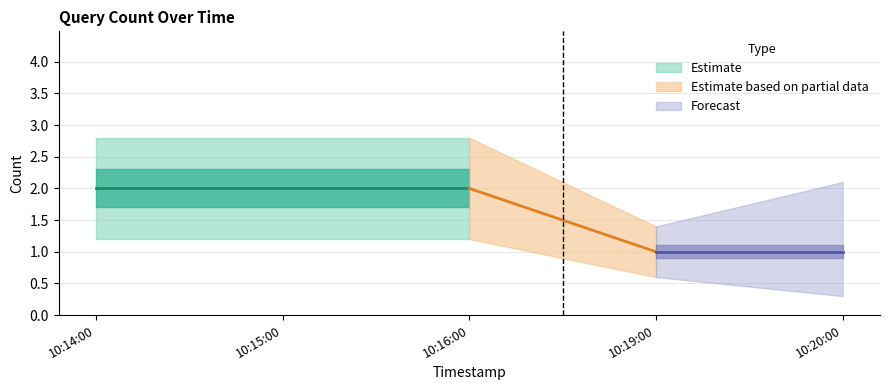

True or false: there are more than 2 points higher than both neighbors.

False